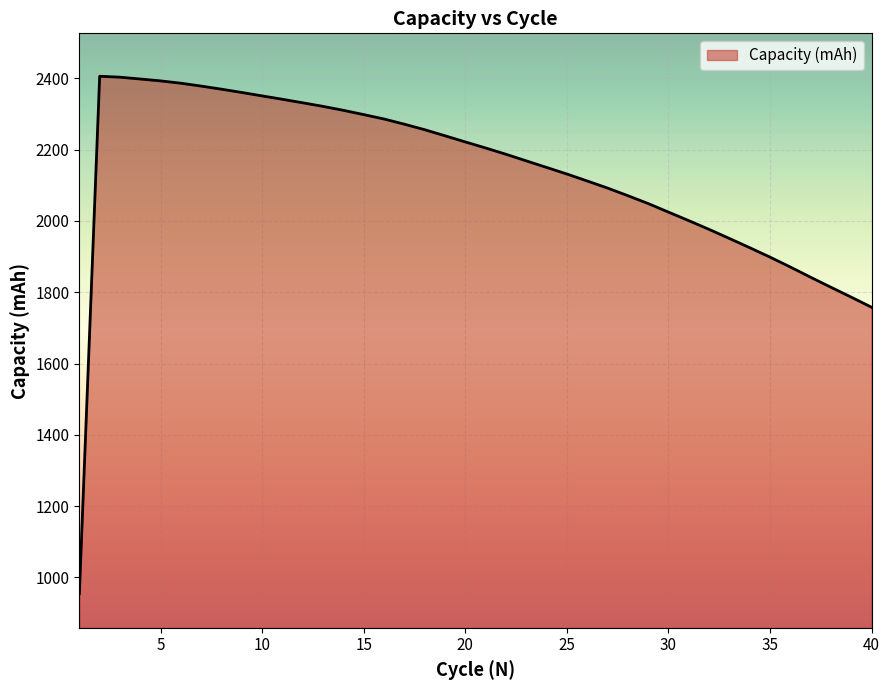

What is the maximum value shown in the chart?

2405.6